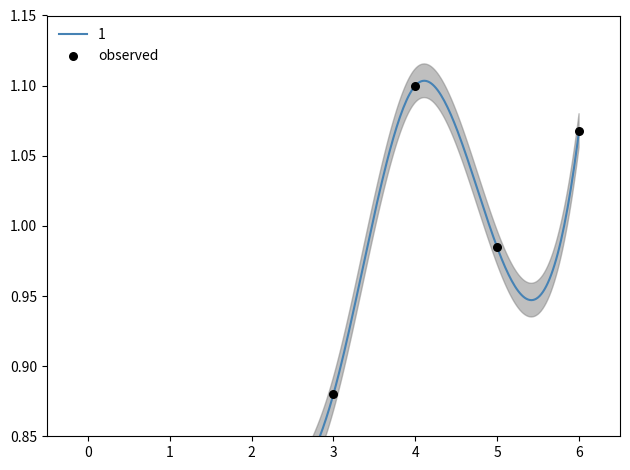

What is the change in value from 2 to 3?

+0.1